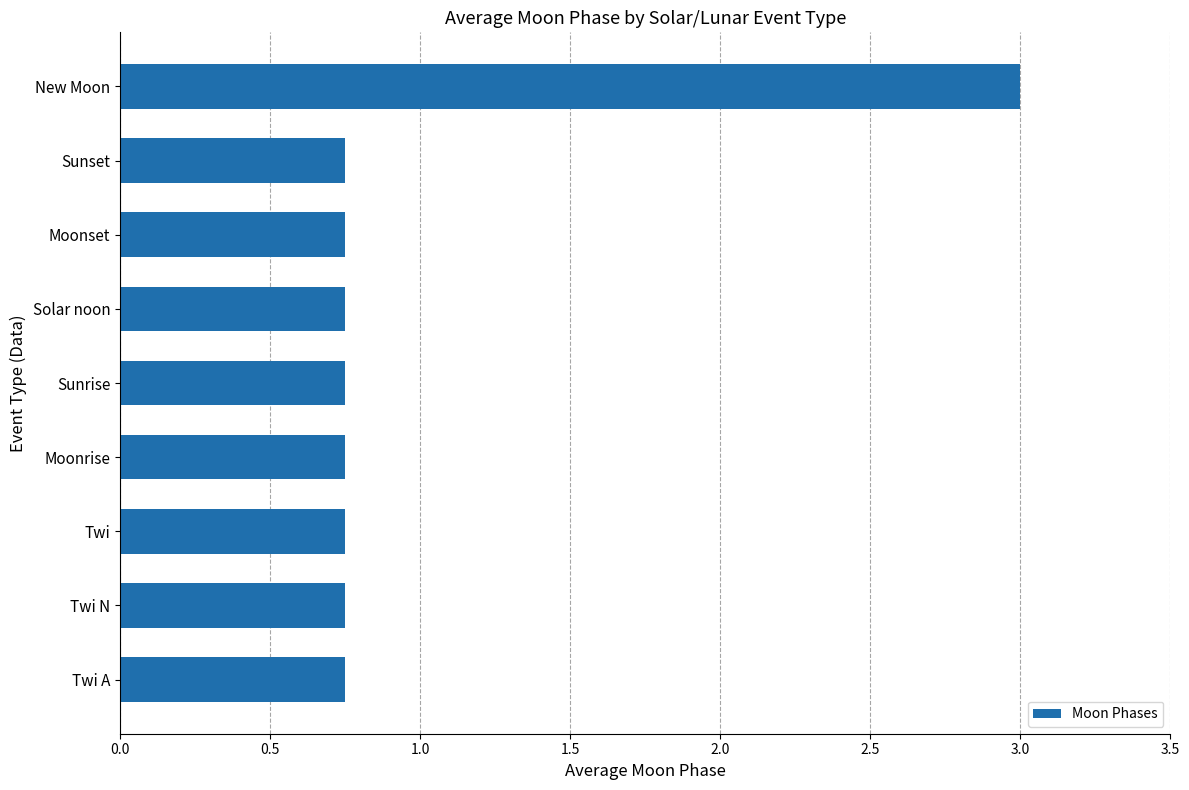

Which category has the highest value across all series?

New Moon